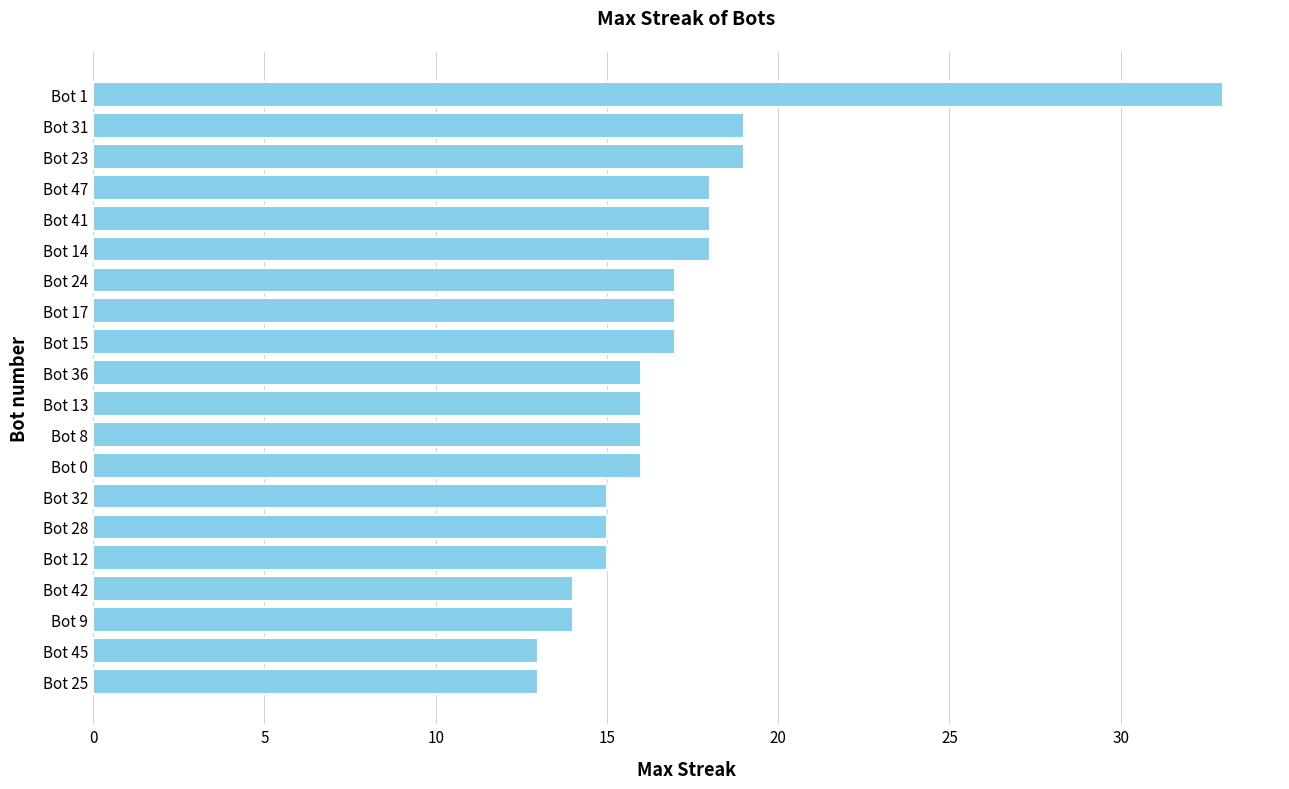

What is the difference between the second highest and minimum values?

6